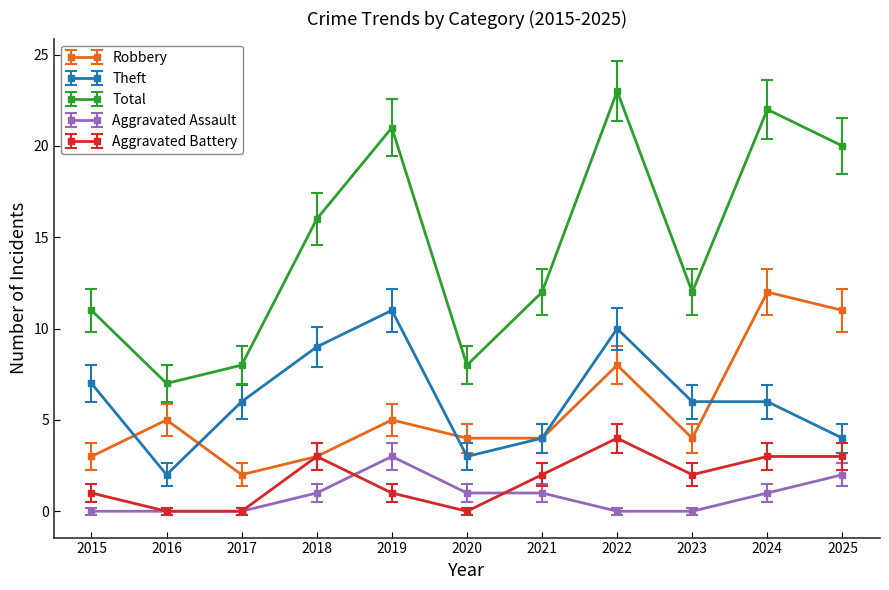

What is the highest value of the Aggravated Assault series?

3